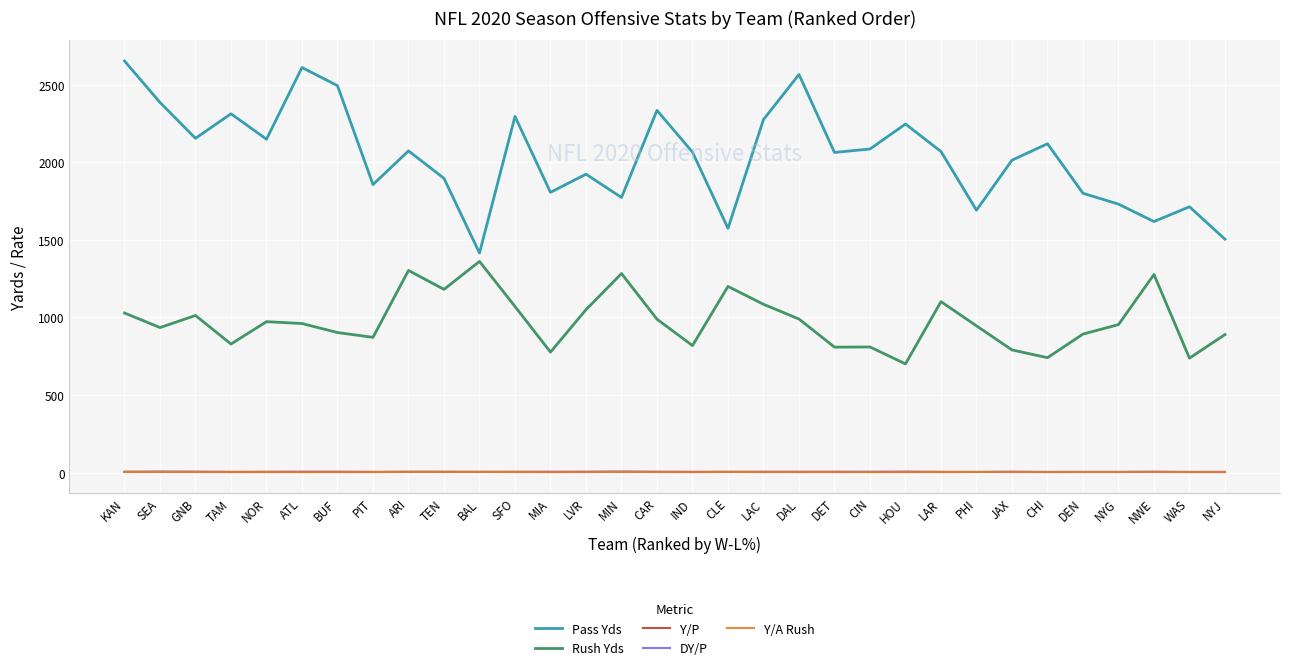

True or false: Pass Yds and Y/A Rush intersect in this chart.

False